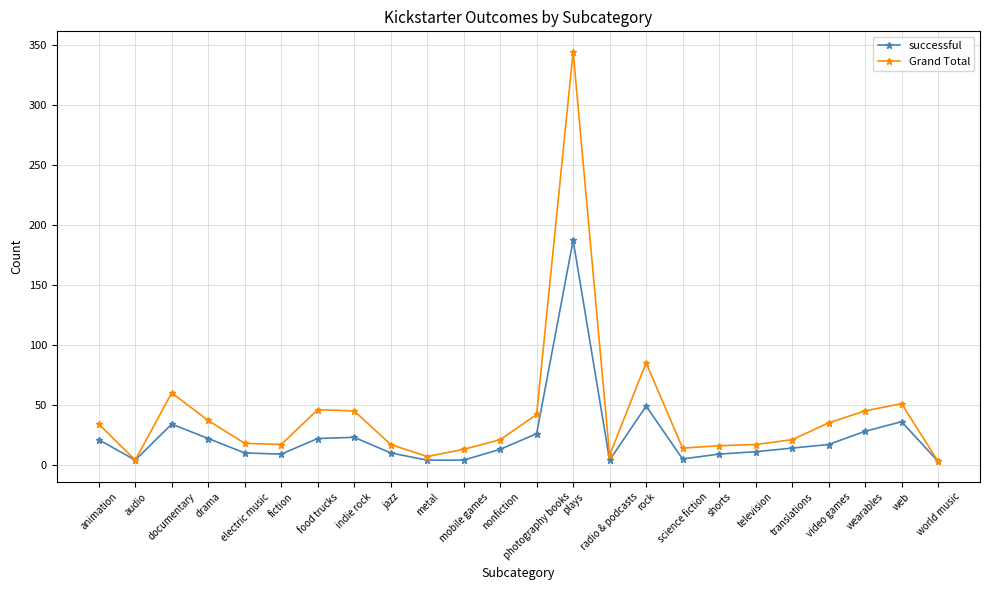

List the series in order of their overall mean, lowest first.

successful, Grand Total